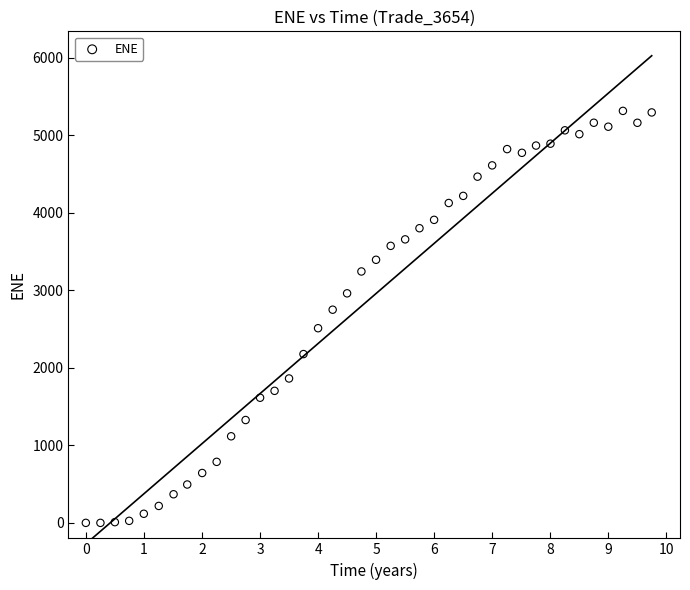

What is the range of Y values (max minus min)?

5315.3